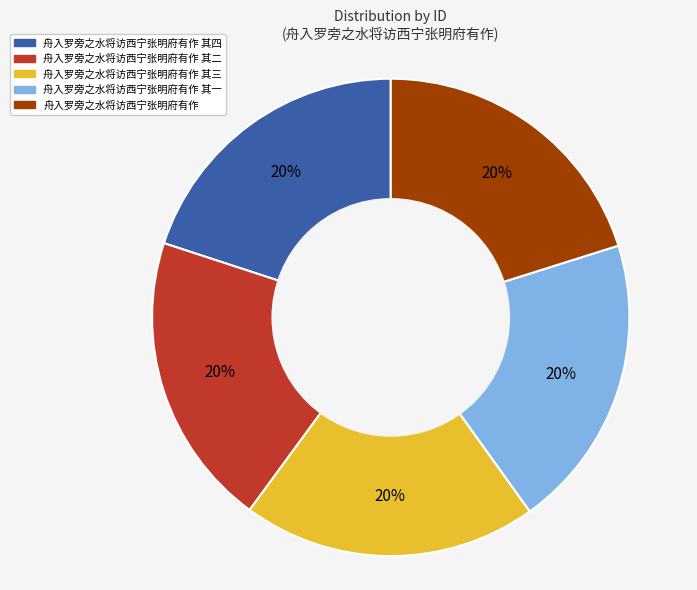

Is there any slice that represents more than half of the pie?

No